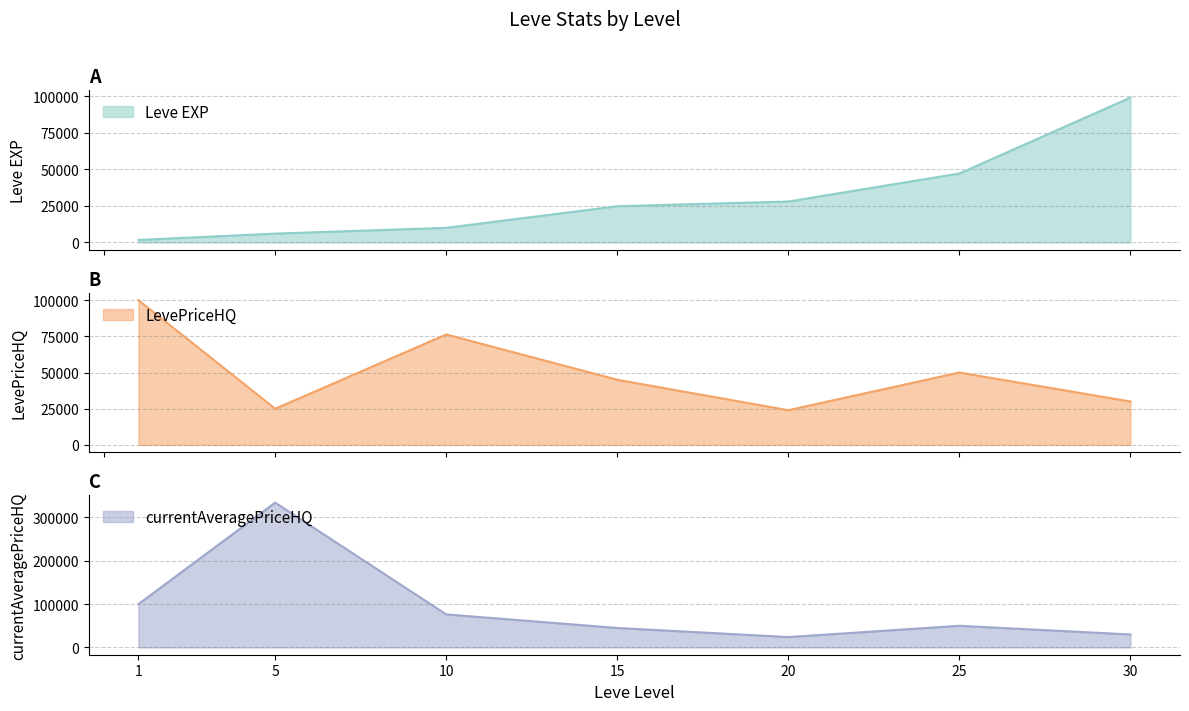

List the series in order of their peak value, lowest first.

Leve EXP, LevePriceHQ, currentAveragePriceHQ